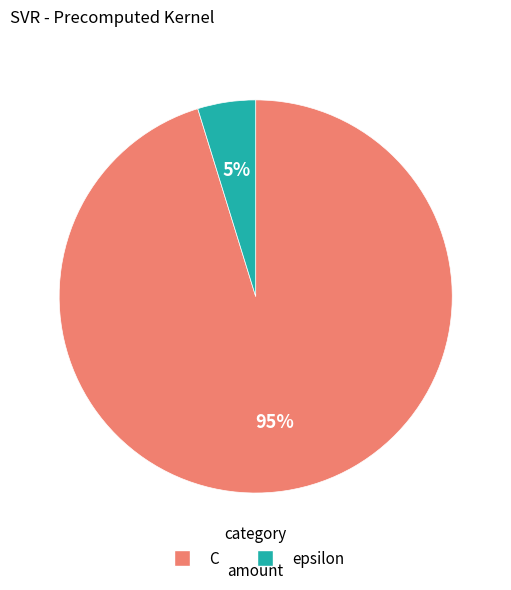

Rank the categories by value from highest to lowest.

C, epsilon